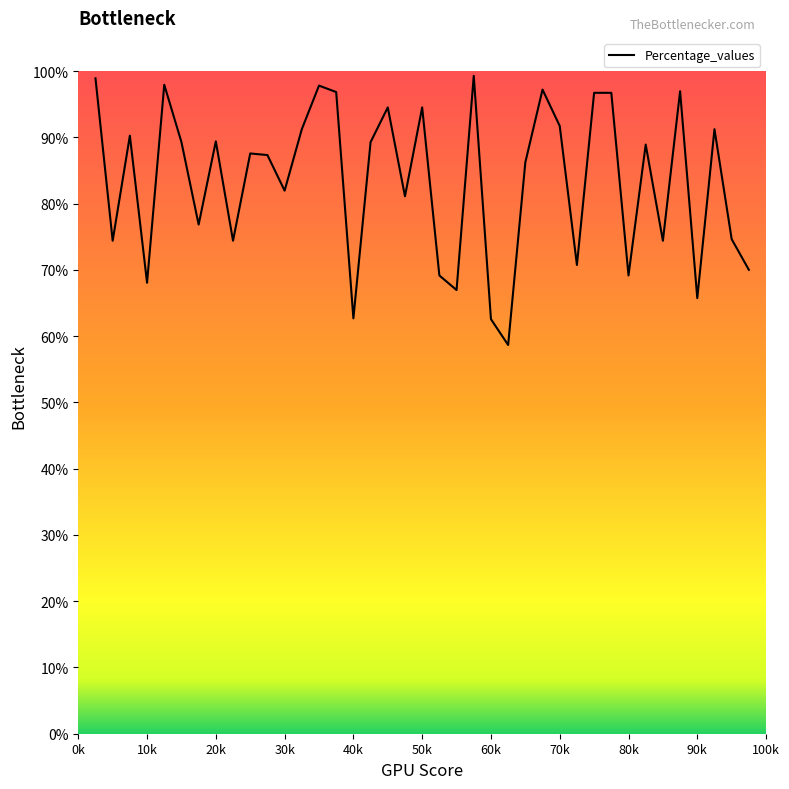

How many lines are shown in the chart?

1